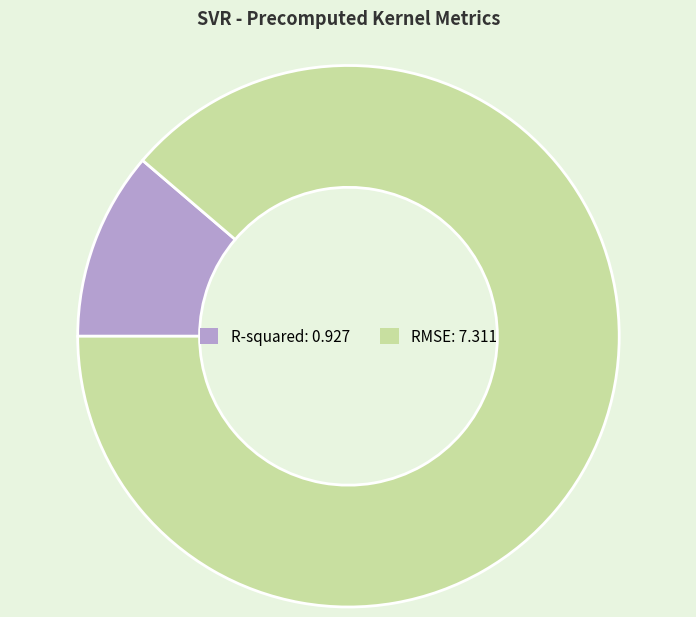

Approximately how many times larger is the value at R-squared compared to RMSE?

0.1